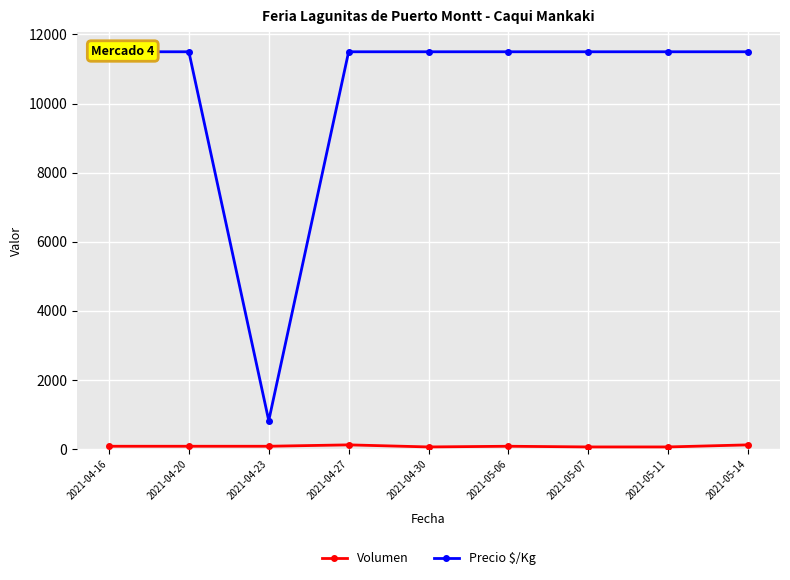

The value of Volumen at 2021-04-27 is 120. True or false?

True